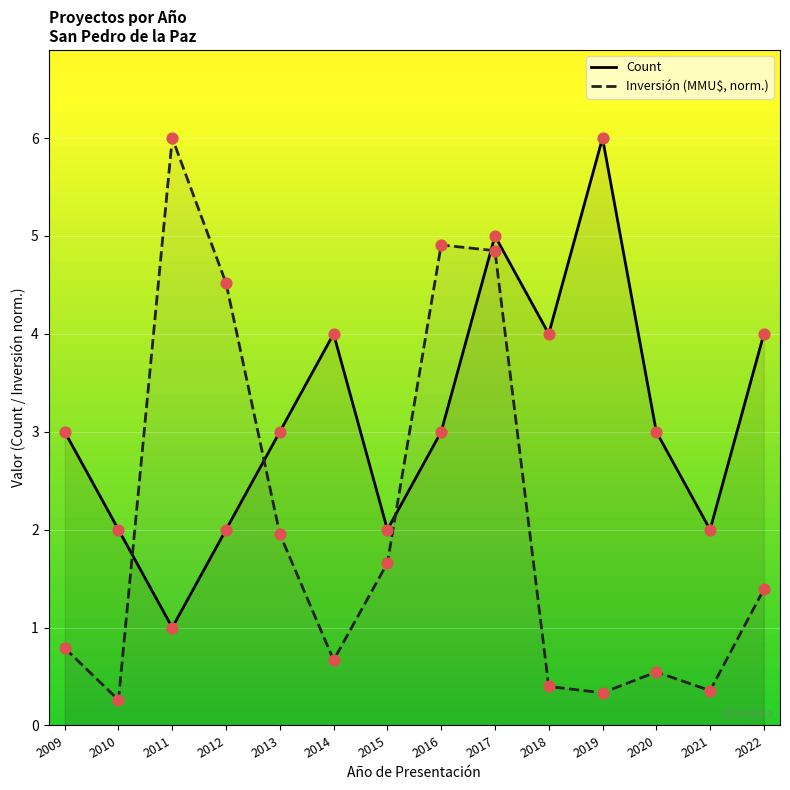

Which series reaches the minimum Y coordinate?

Inversión (MMU$, norm.)